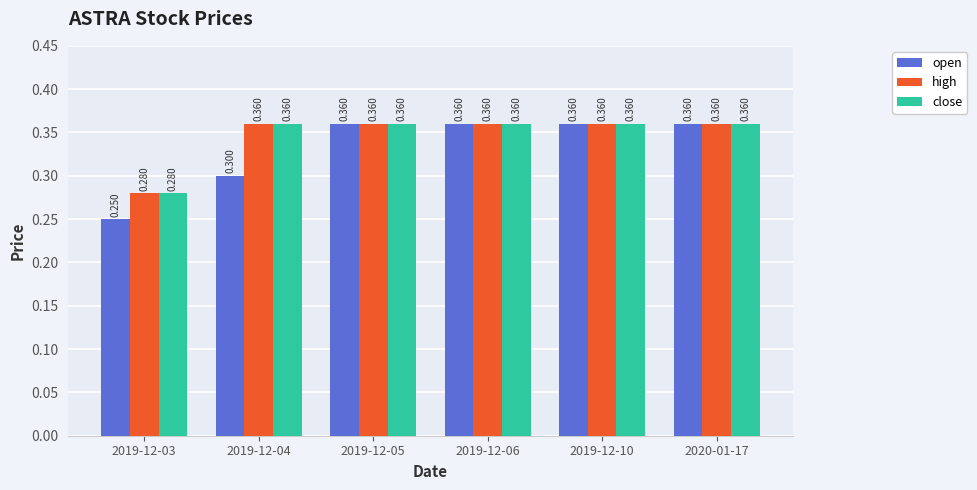

Which series has the widest spread of values?

open